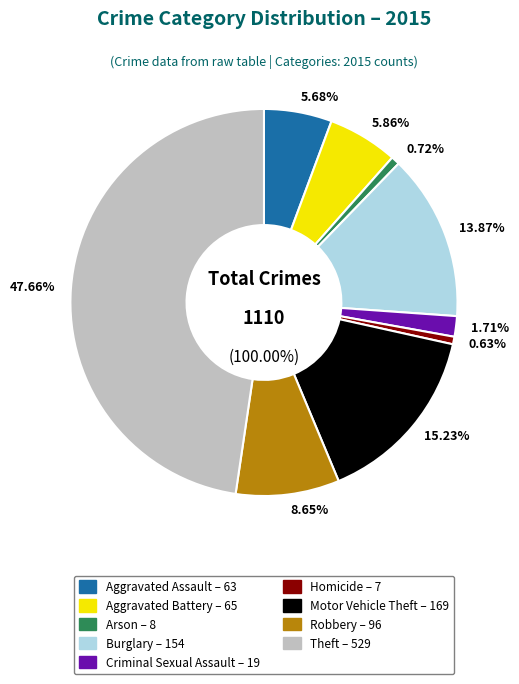

What is the total percentage of Theft and Aggravated Assault?

53.3%